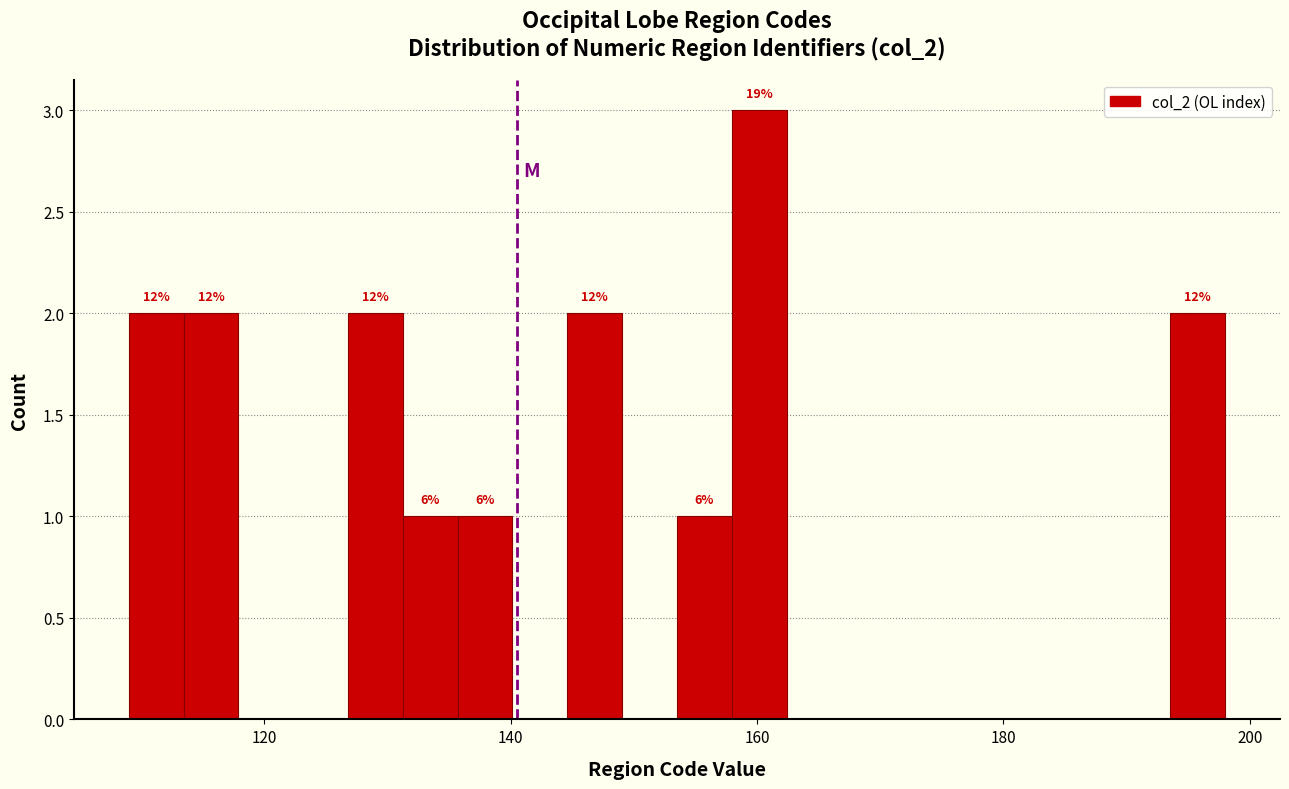

Around what value on the x-axis is the tallest bar? Give the approximate position of its centre, as read against the axis.

160